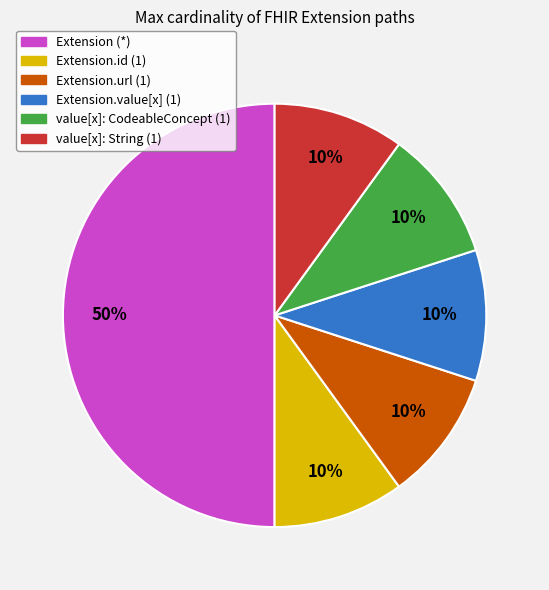

Which slice is the largest?

Extension (*)